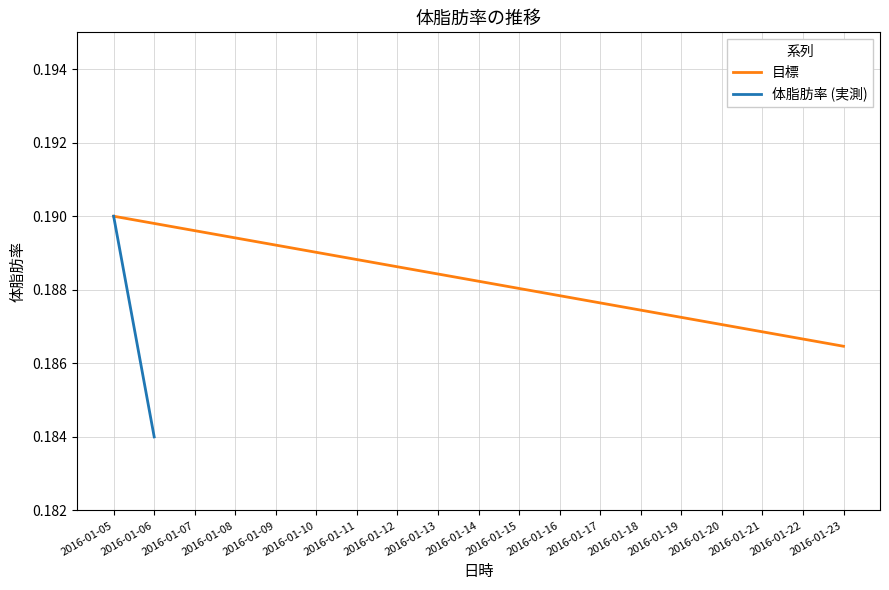

What is the sum of all values?

3.6